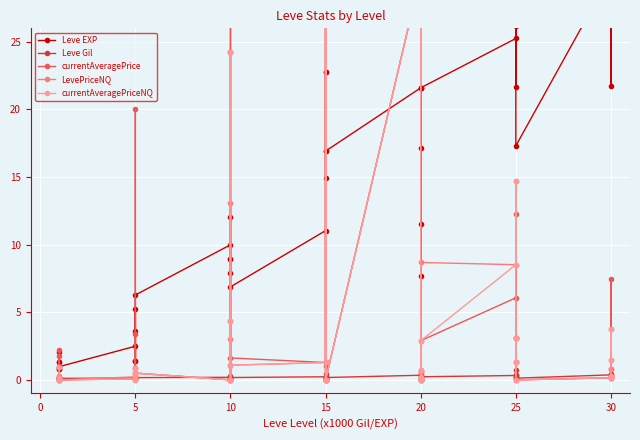

Where is the first local maximum for Leve Gil?

10